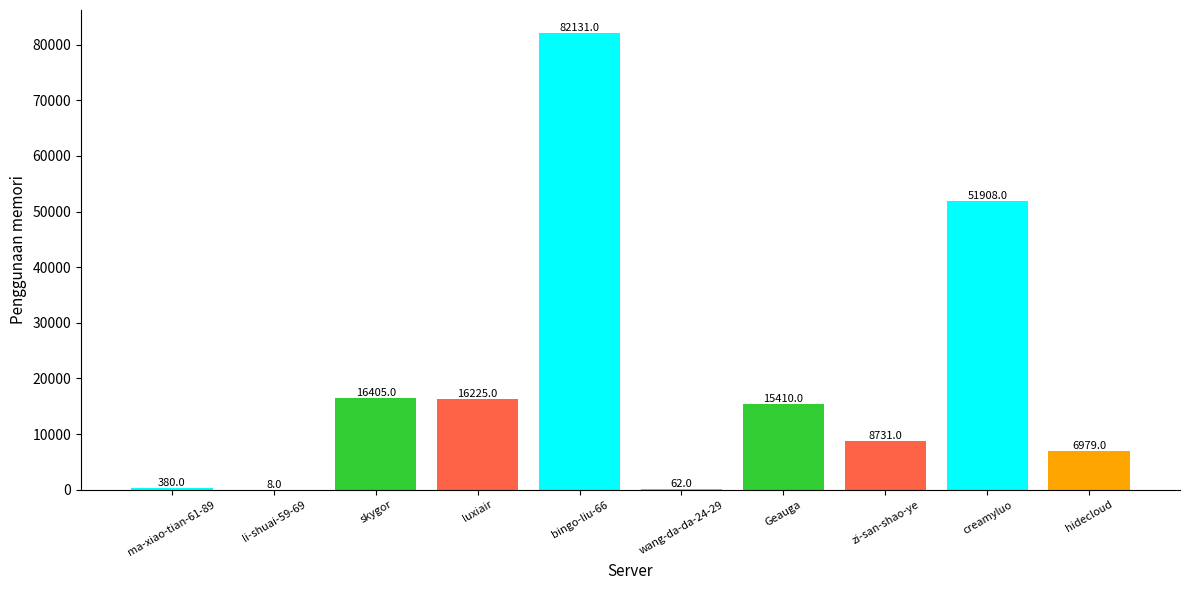

At which label does the data first exceed 15410?

skygor